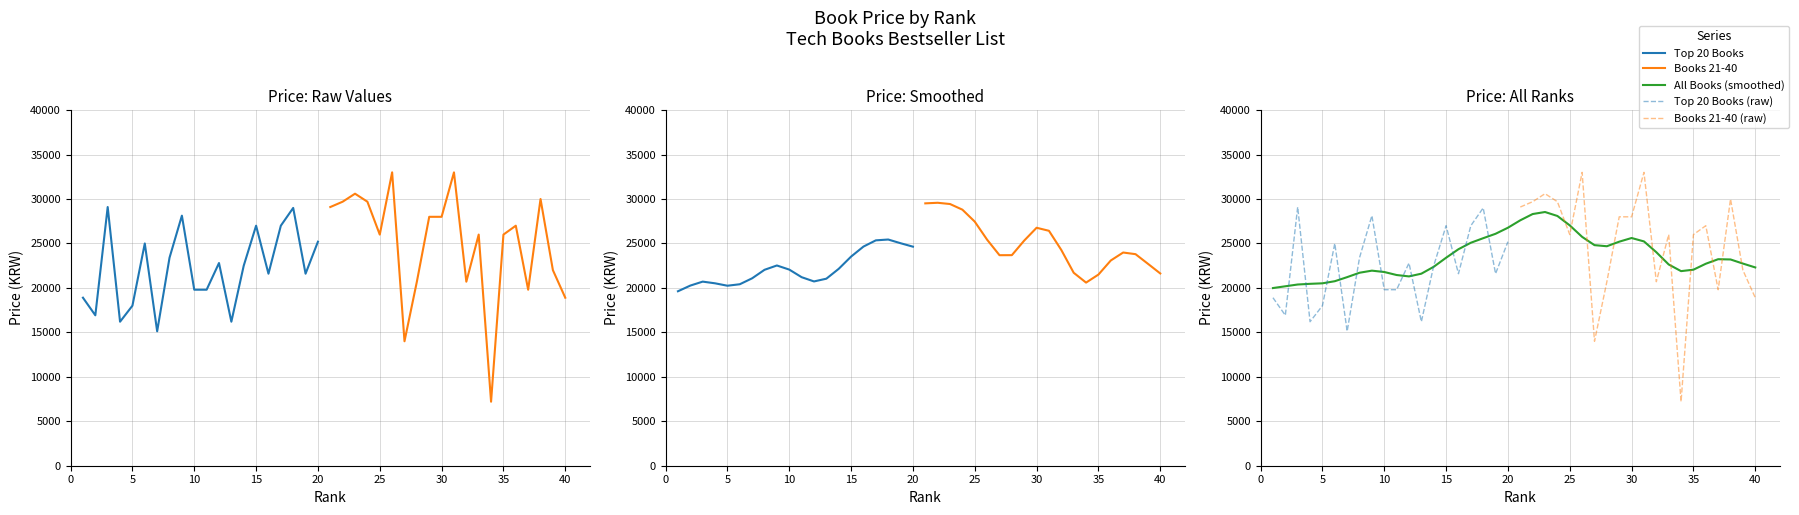

What is the average value of the Top 20 Books series?

22164